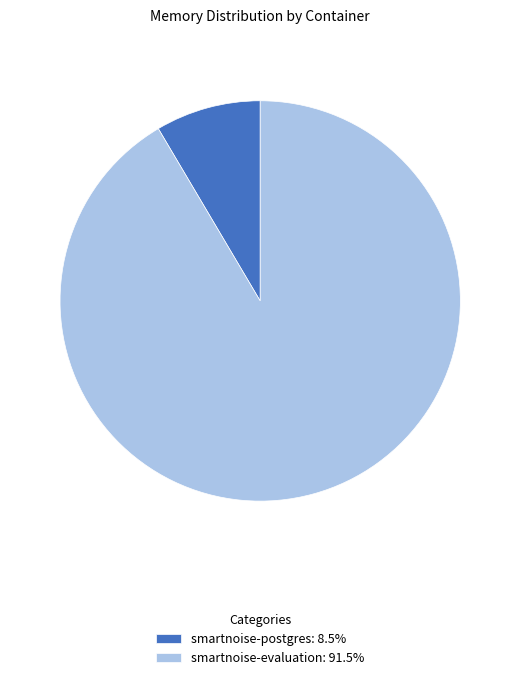

Which category has the smallest portion of the pie?

smartnoise-postgres